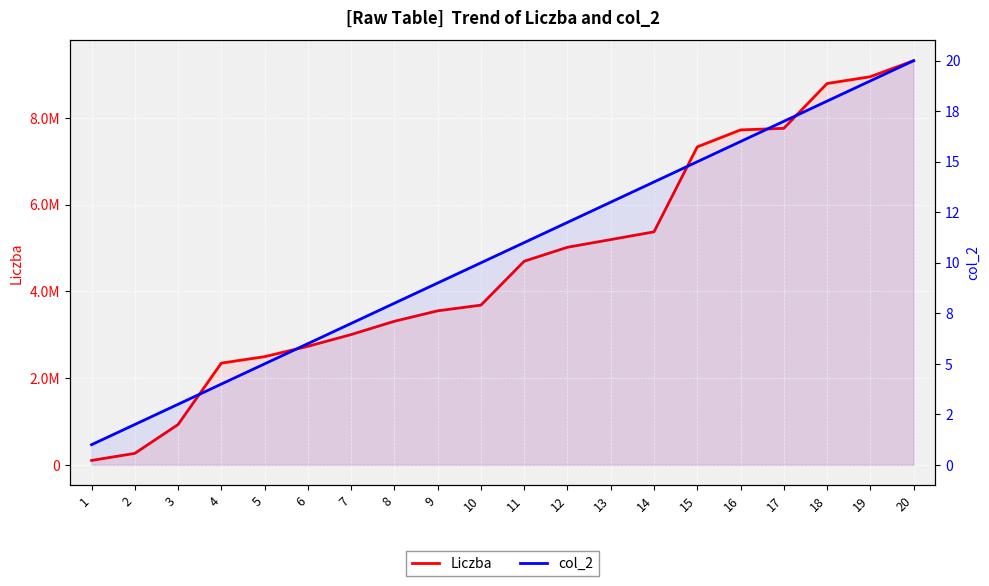

The value of col_2 at 14 is 23. True or false?

False